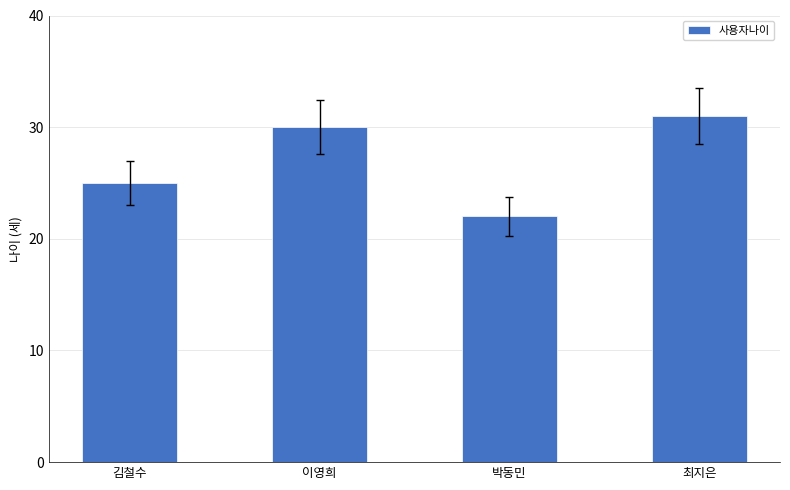

How many data points are less than 30?

2